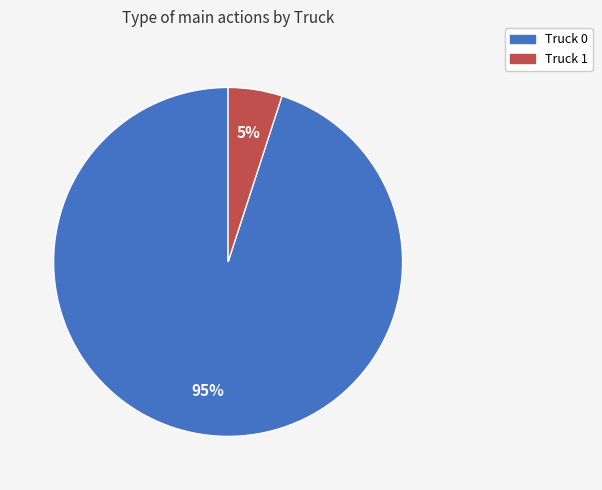

The Truck 1 slice represents 13% of the pie. True or false?

False